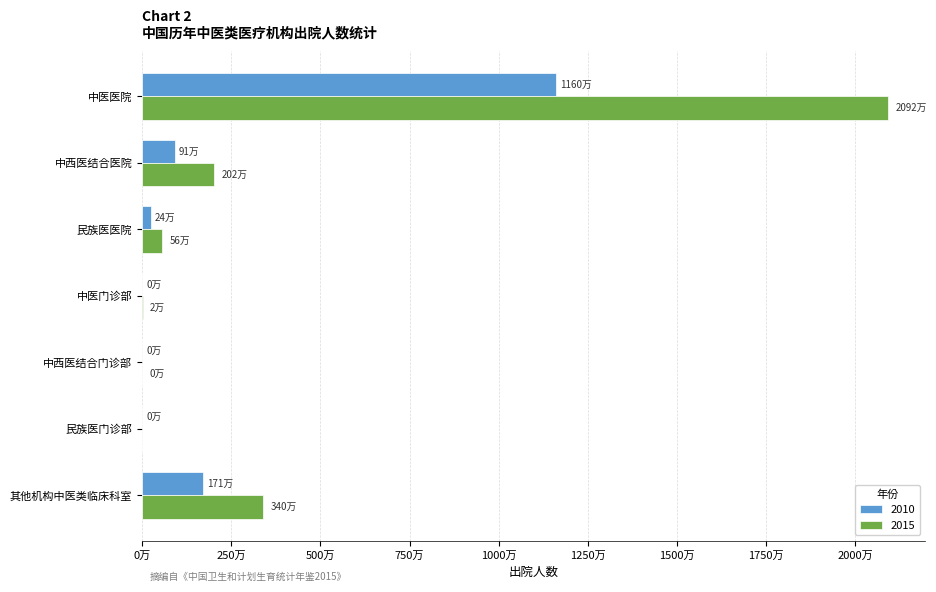

Is it true that 2015 equals 2020219 at 中西医结合医院?

True